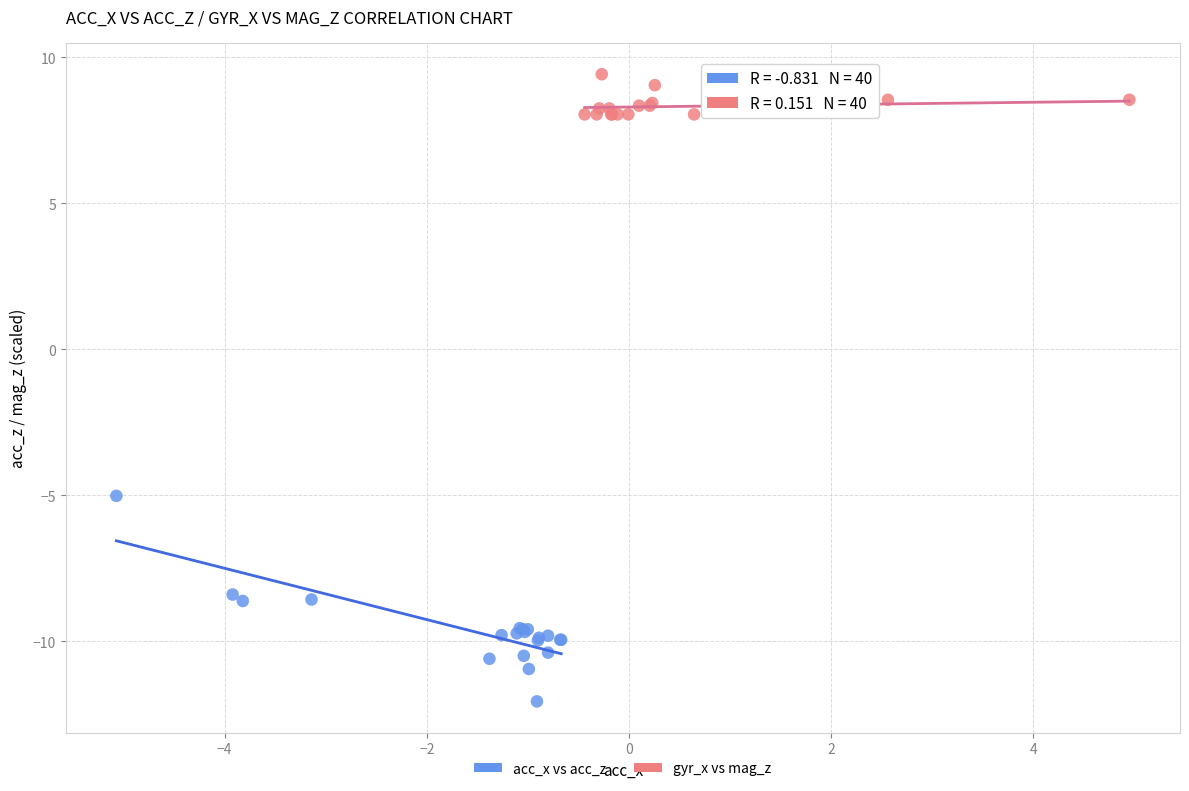

Which series reaches the maximum Y coordinate?

gyr_x vs mag_z